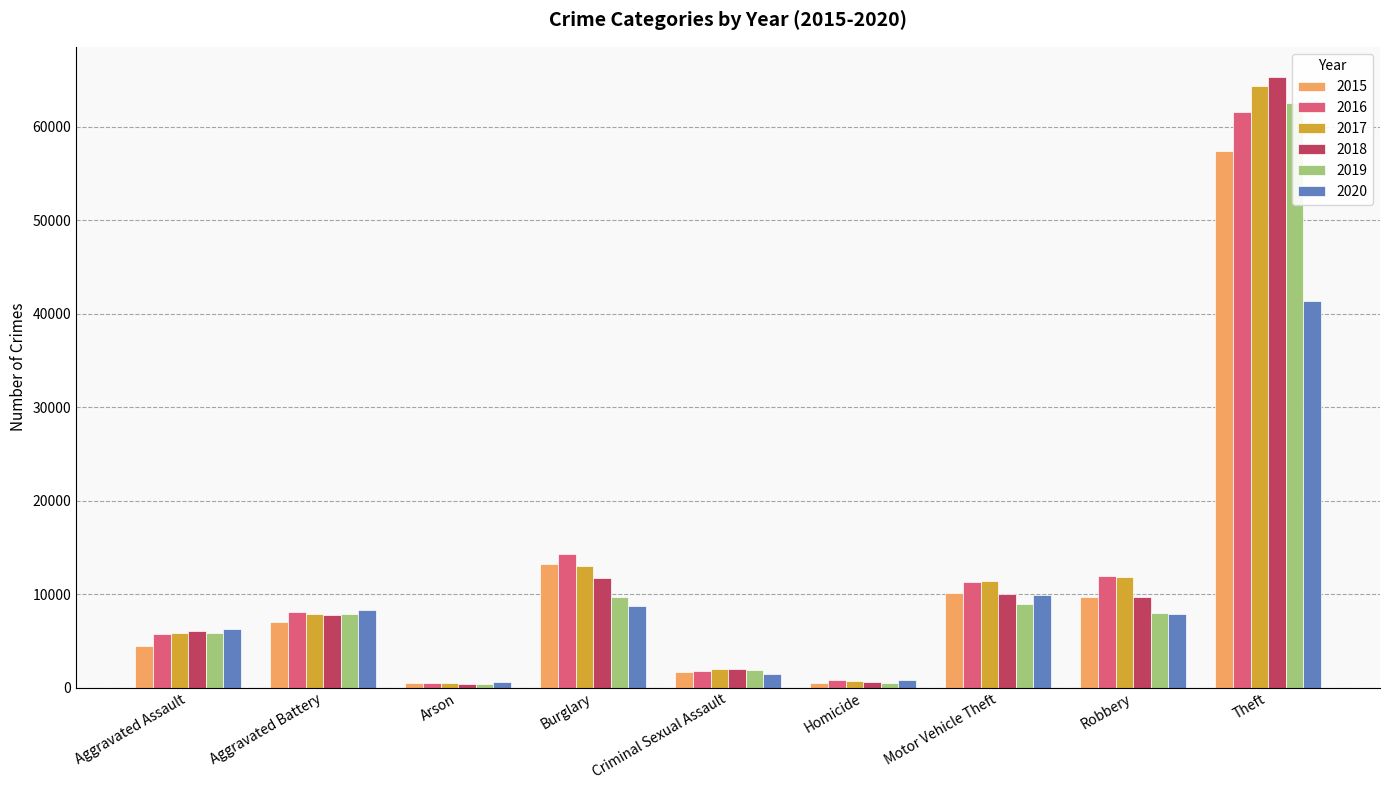

What is the difference between the highest and lowest values at Burglary?

5532